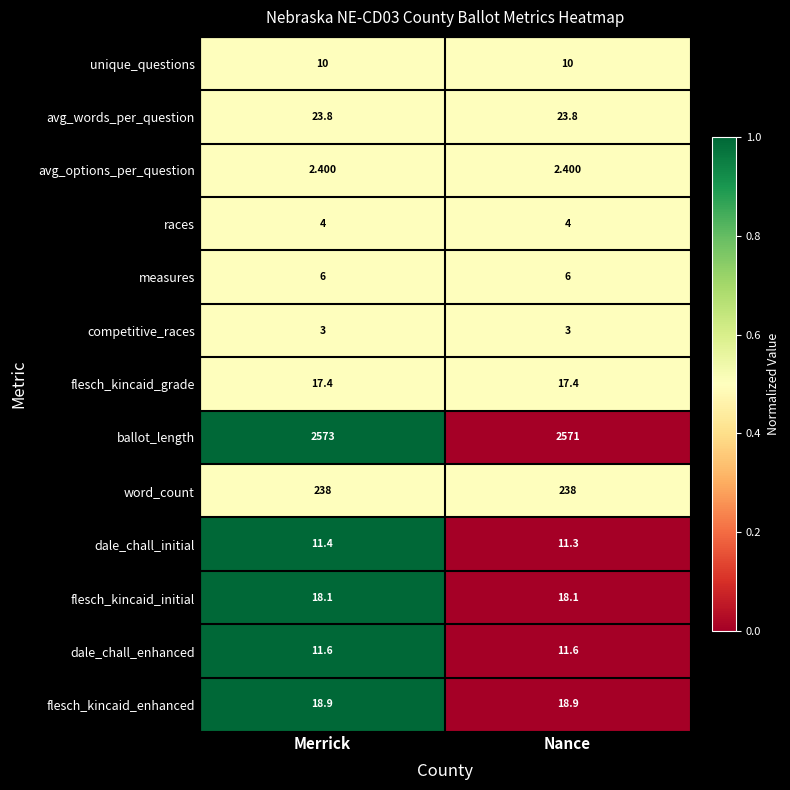

Between Merrick and Nance, which series saw the biggest shift?

ballot_length